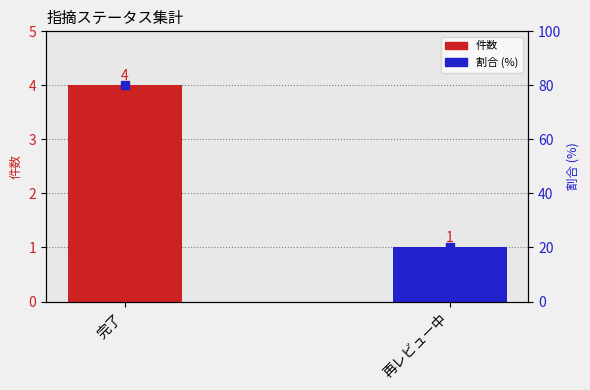

Between 完了 and 再レビュー中, which series saw the biggest shift?

割合 (%)